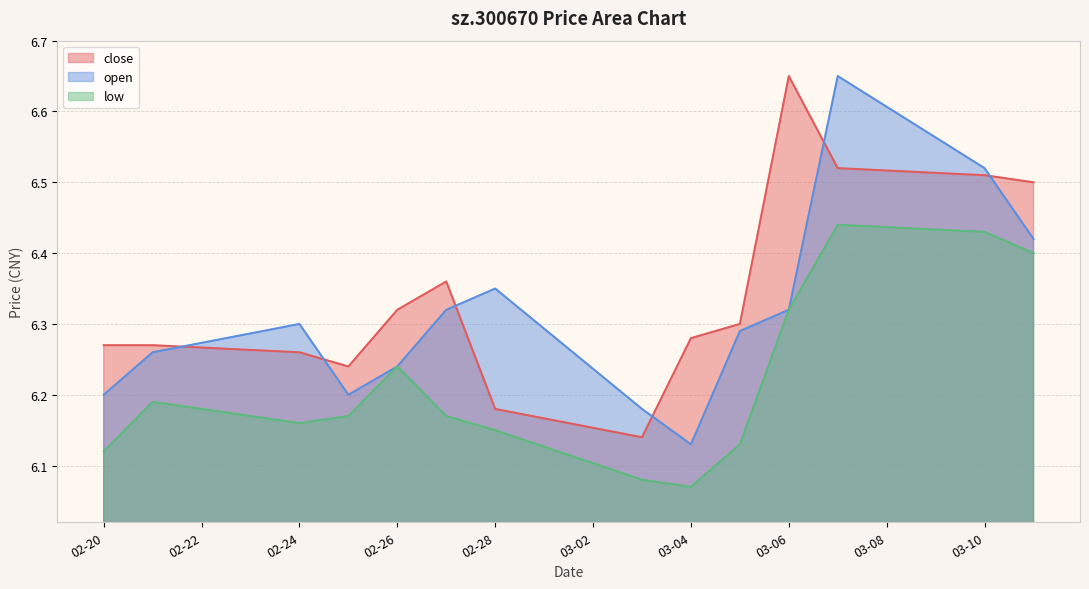

Which series has the largest total across all categories?

close